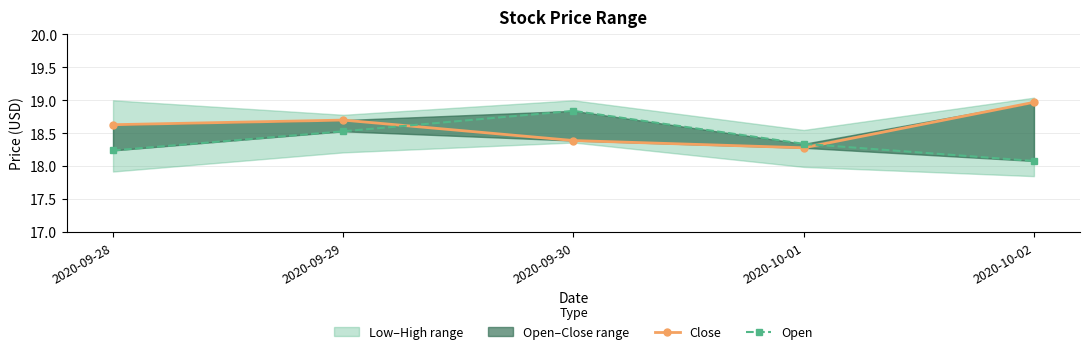

Reading left to right, extract all data points from this chart.

Close: 18.6	18.7	18.4	18.3	19.0
Open: 18.2	18.5	18.8	18.3	18.1